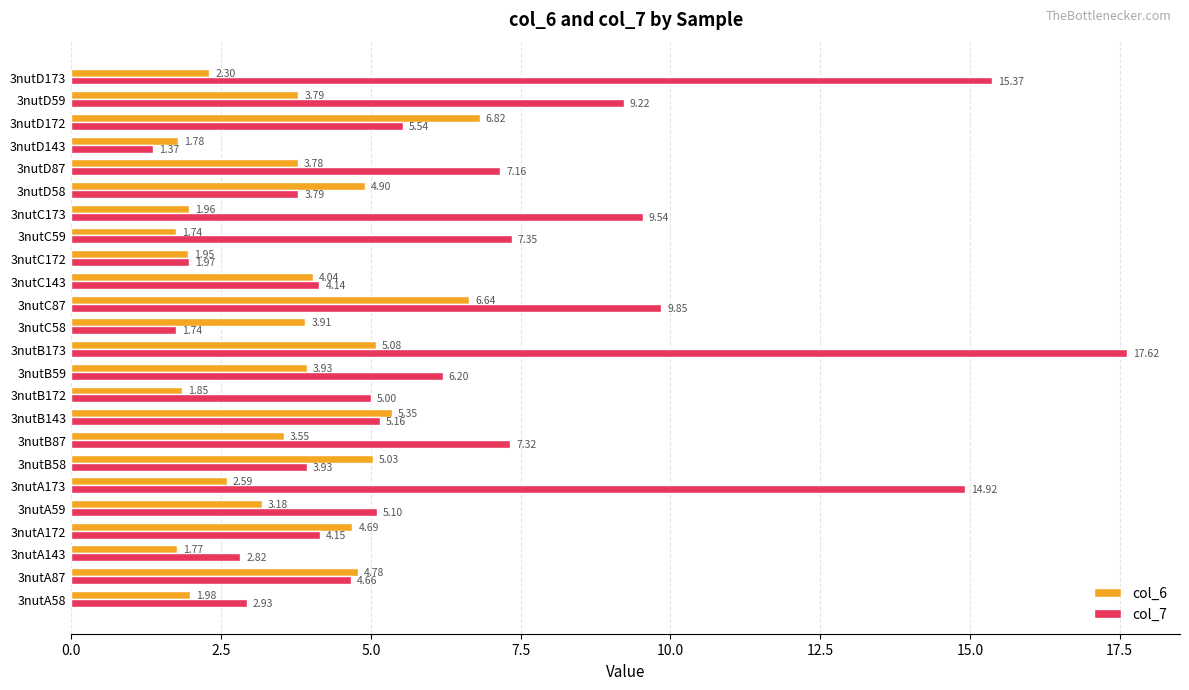

At how many categories does at least one series exceed 5?

14